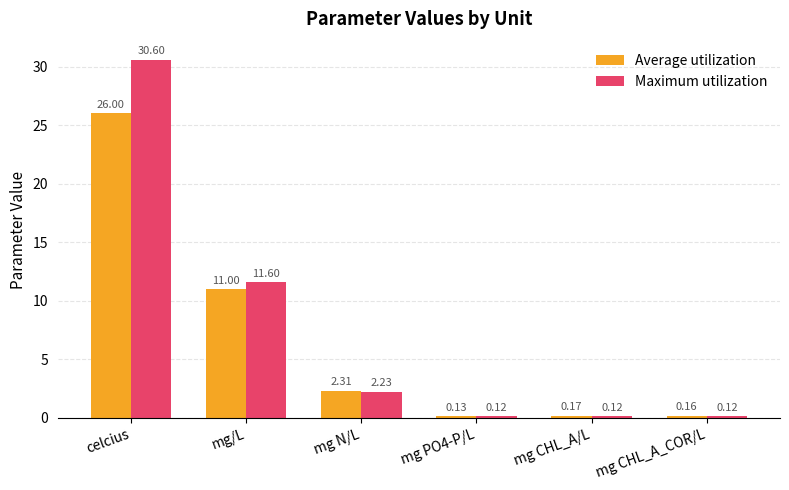

What is the total value across all series at mg N/L?

4.5